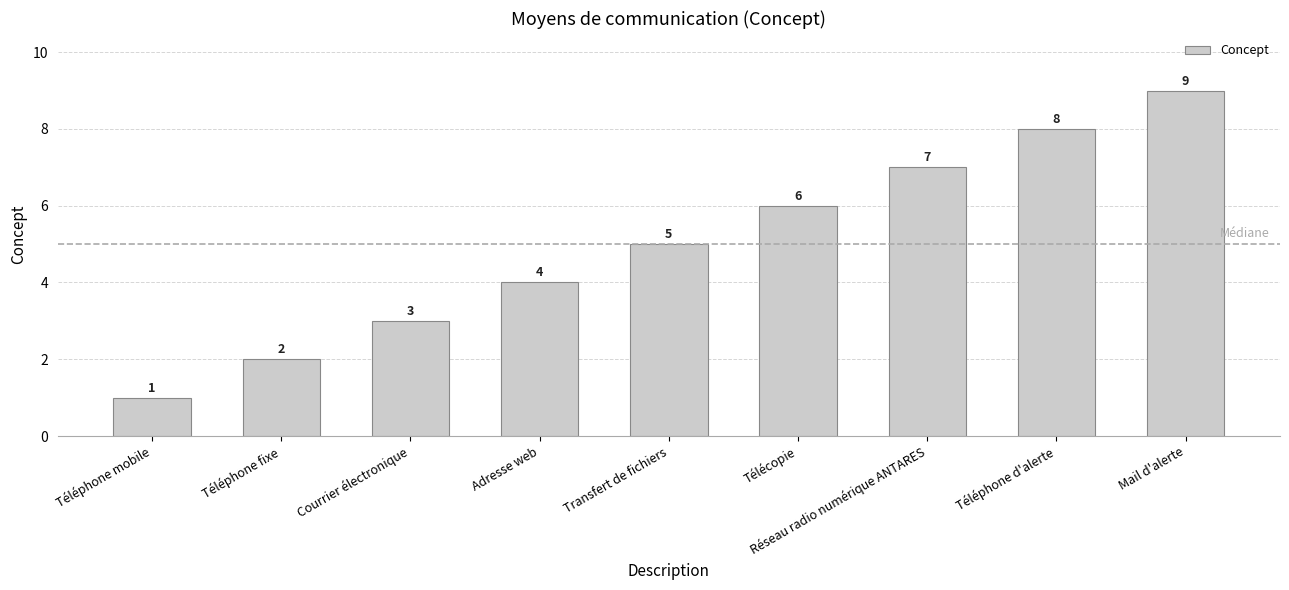

Approximately how many times larger is the value at Adresse web compared to Télécopie?

0.7